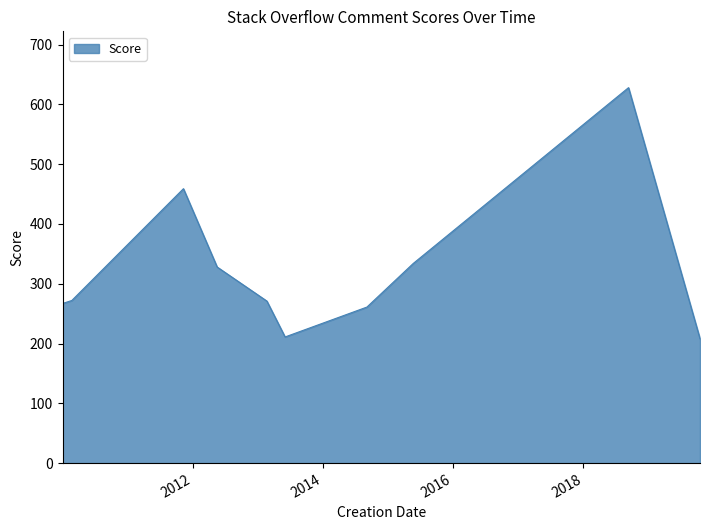

What is the difference between the maximum and minimum values?

420